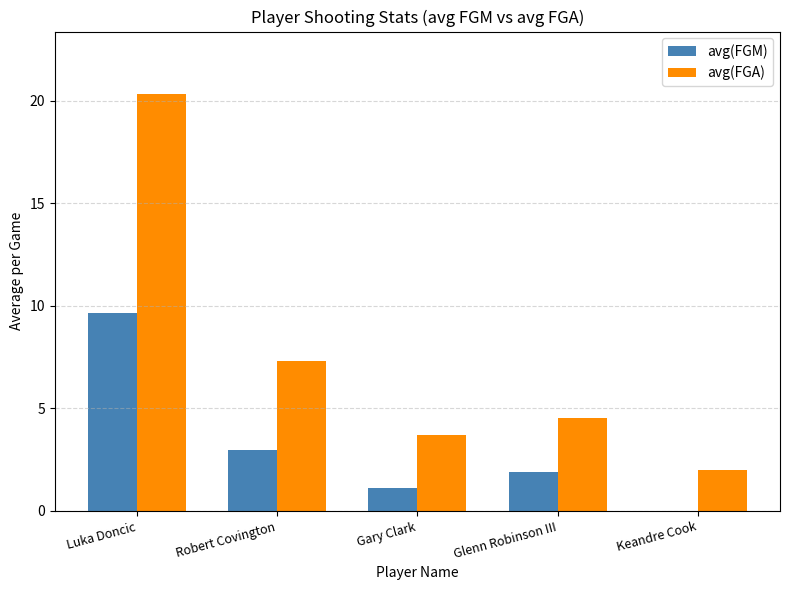

Which series has the largest total across all categories?

avg(FGA)